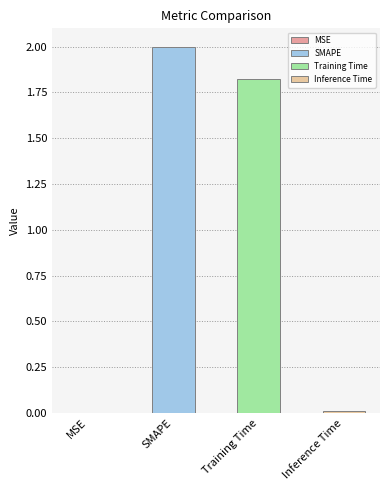

Is it true that the value at MSE is 0.0?

False